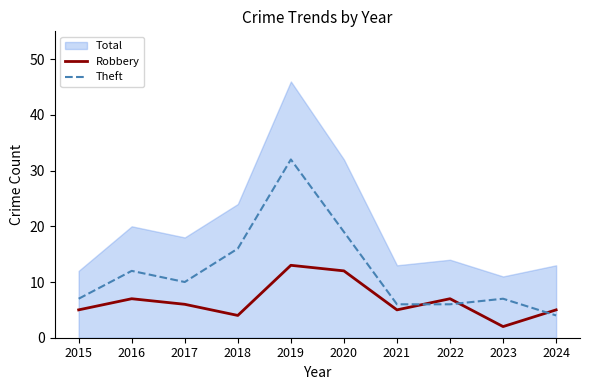

Reading left to right, extract all data points from this chart.

Robbery: 2015=5	2016=7	2017=6	2018=4	2019=13	2020=12	2021=5	2022=7	2023=2	2024=5
Theft: 2015=7	2016=12	2017=10	2018=16	2019=32	2020=19	2021=6	2022=6	2023=7	2024=4